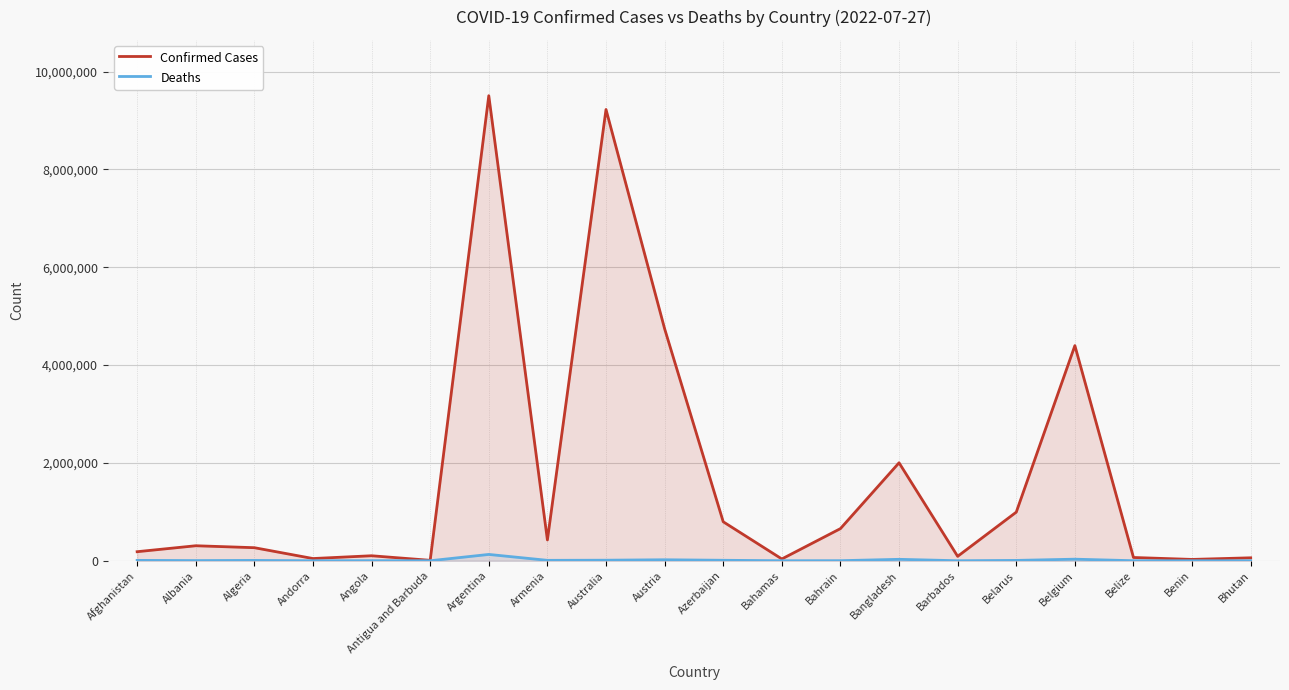

The Deaths series shows 144 at Antigua and Barbuda. True or false?

True